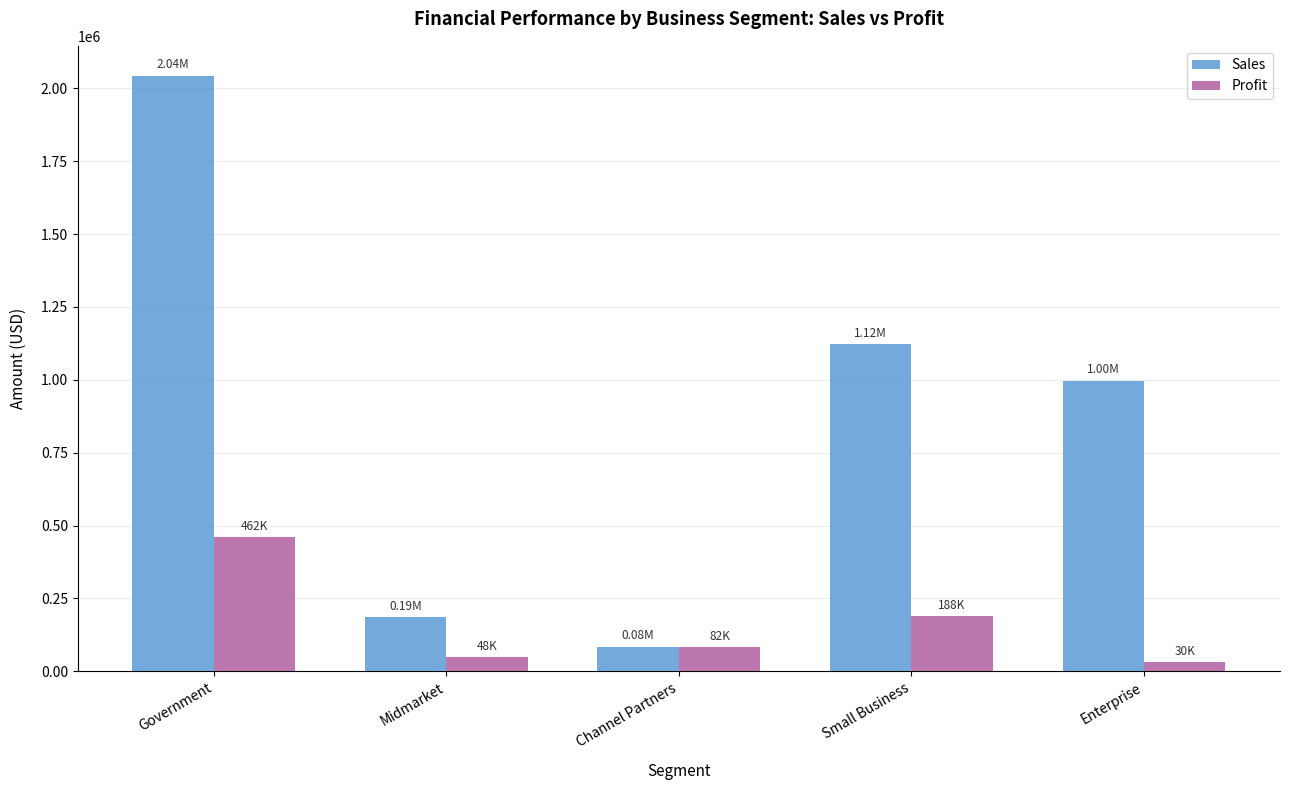

What is the greatest value displayed?

2044070